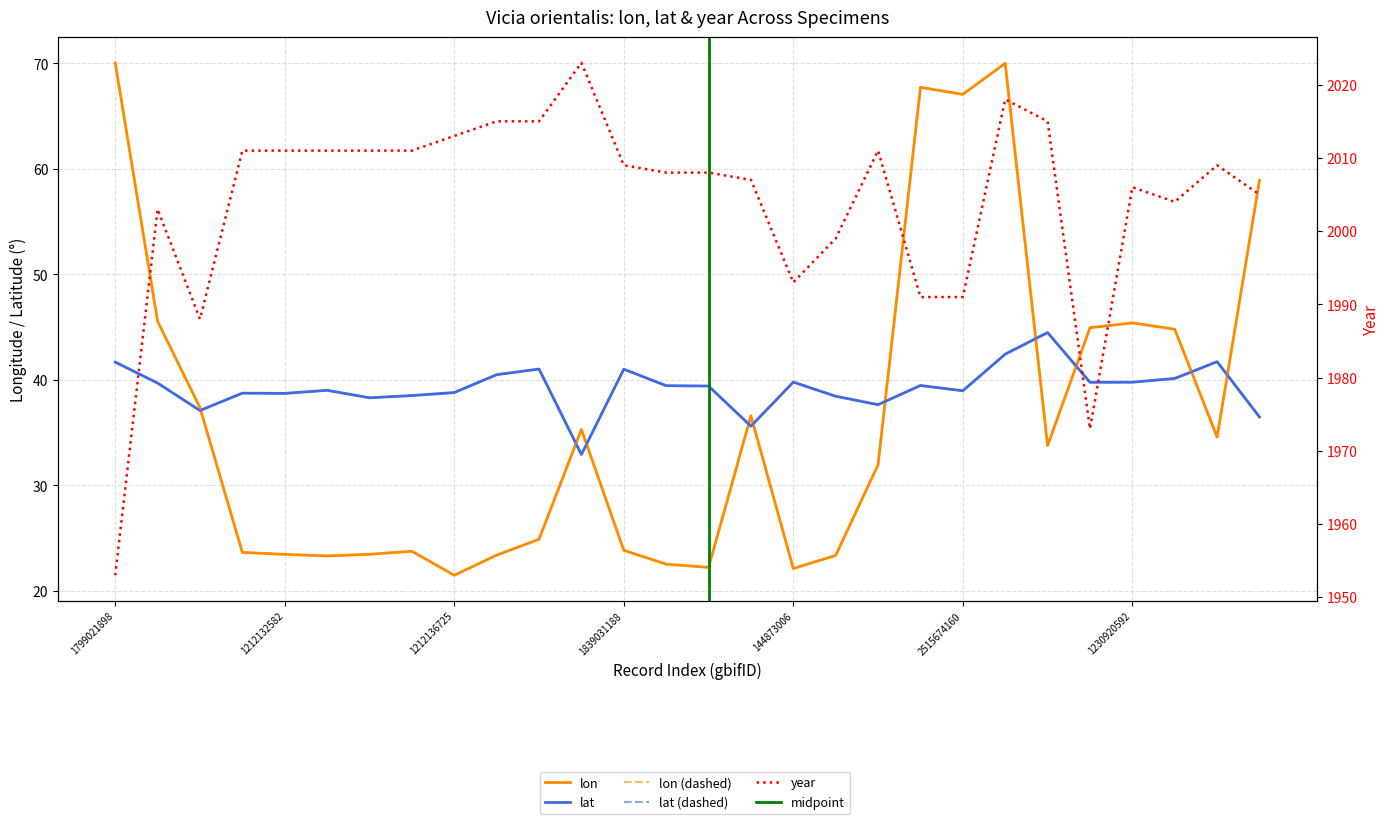

What is the value of the lat point at the 21st from the left?

39.0